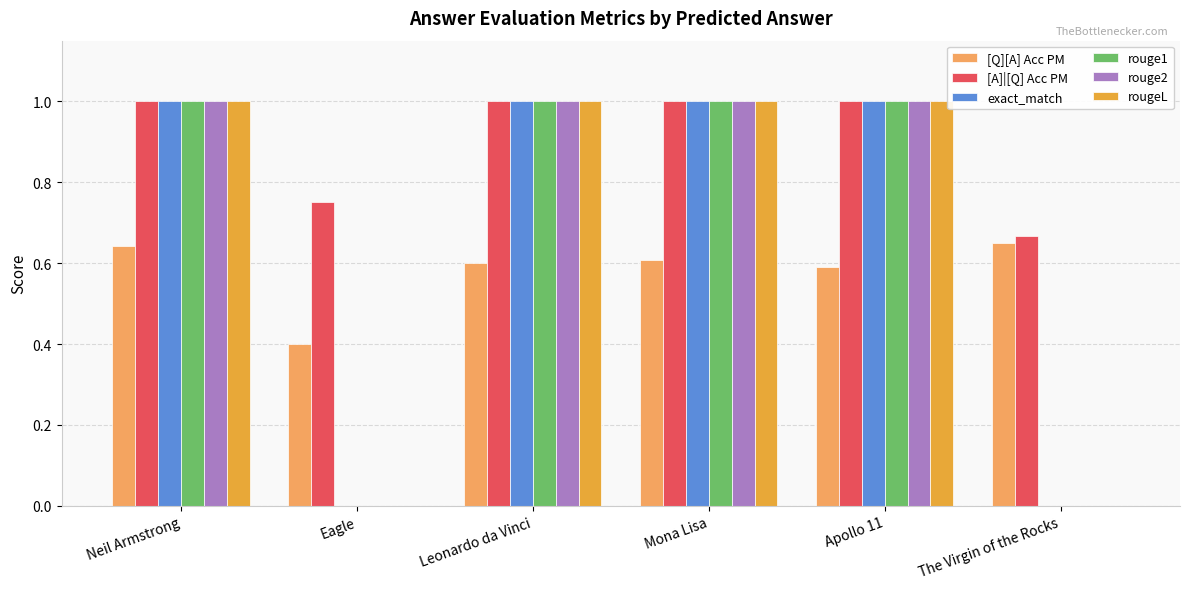

Does the chart contain stacked bars?

No